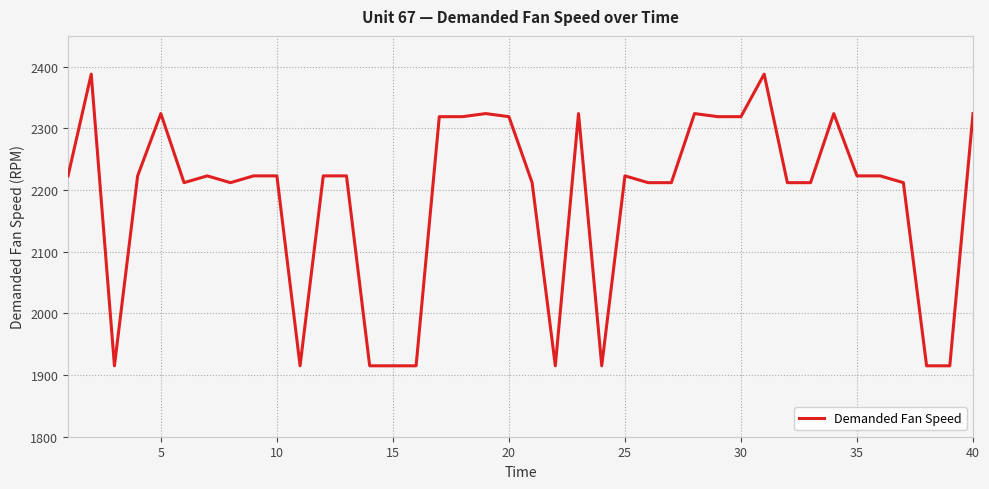

Is this an area chart (filled region under the line)?

No